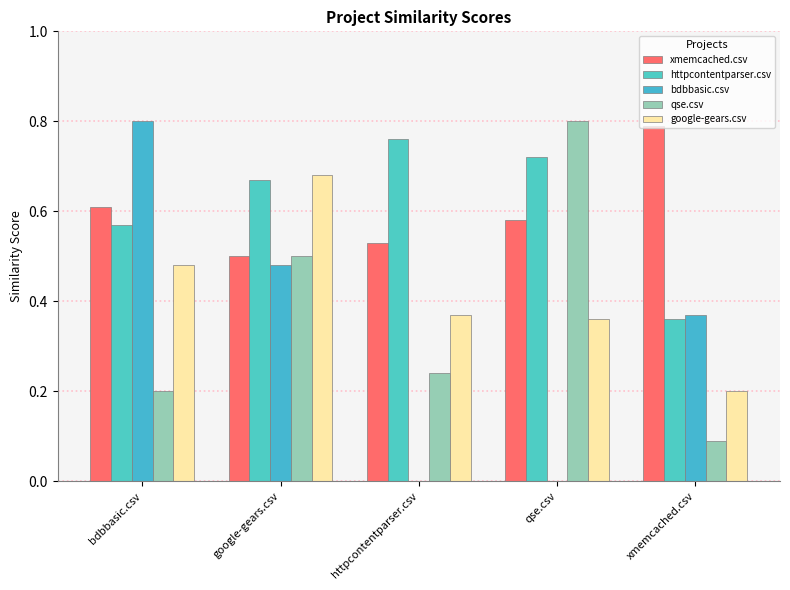

Does the chart contain stacked bars?

No